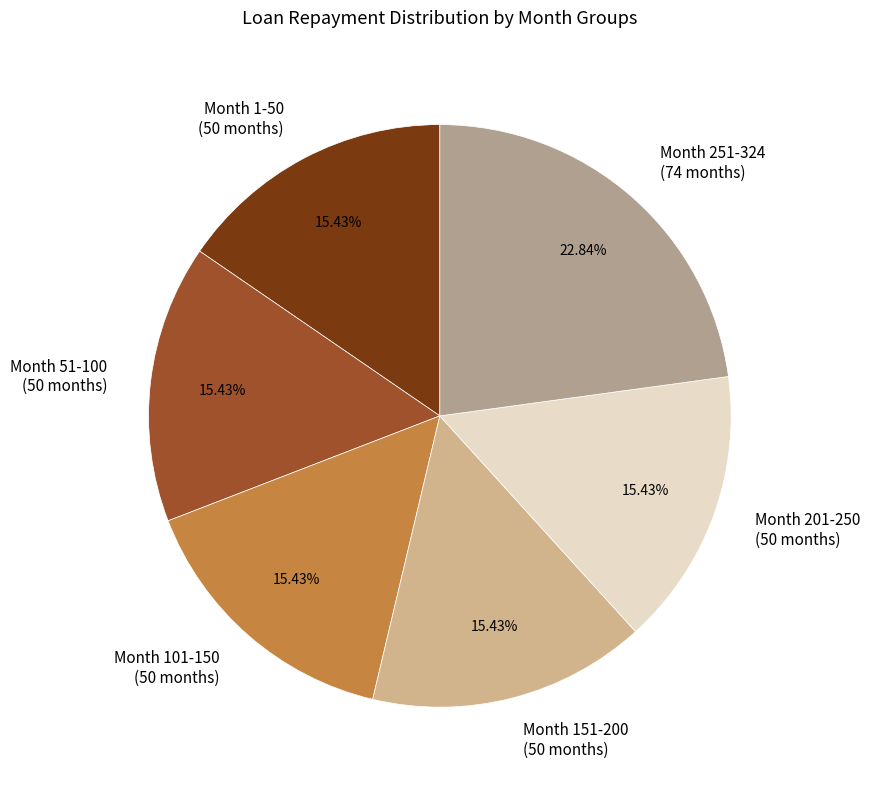

Count the number of slices in the pie.

6